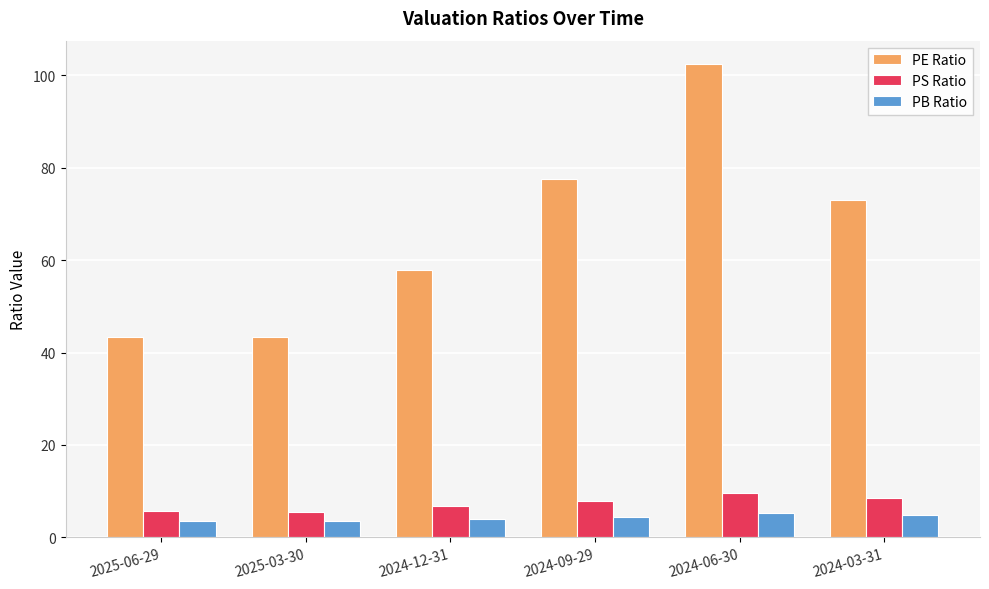

At how many categories does at least one series exceed 65?

3